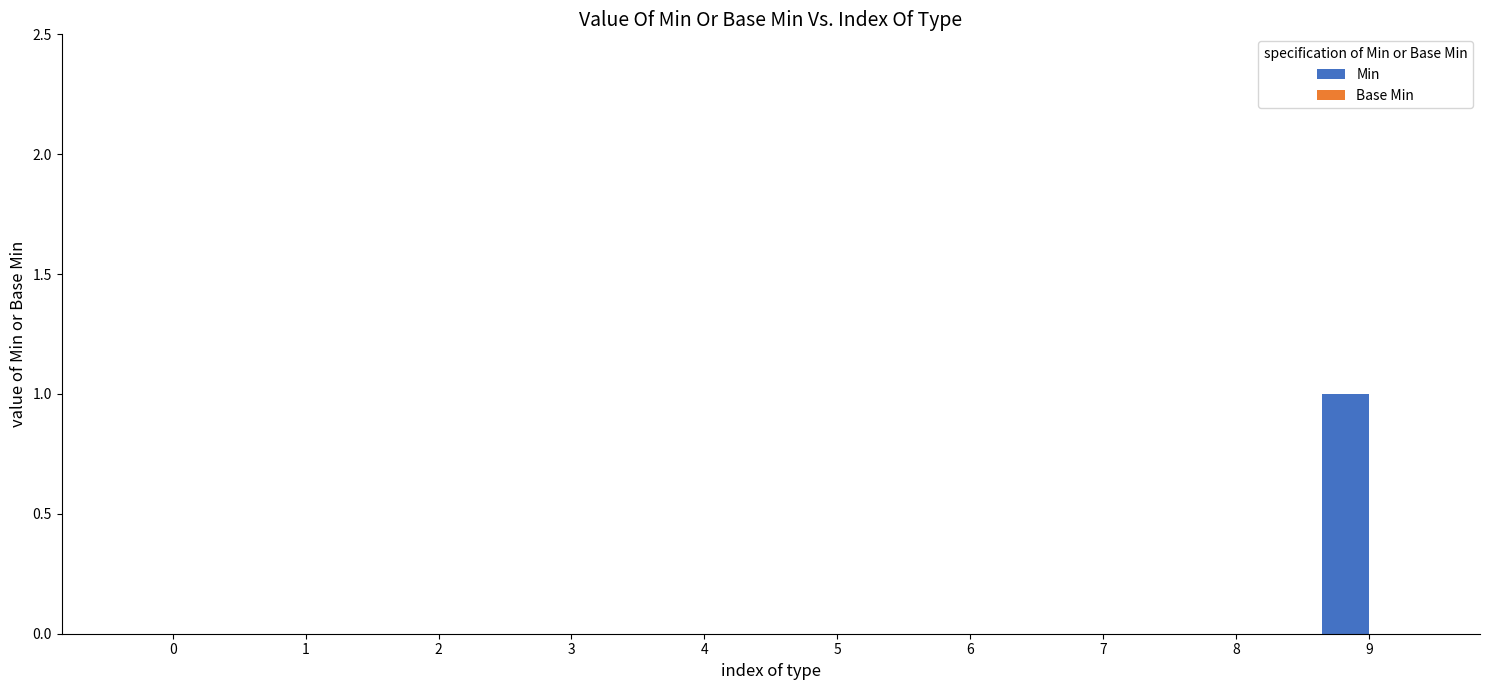

Is it true that the value at 6 is 1?

False